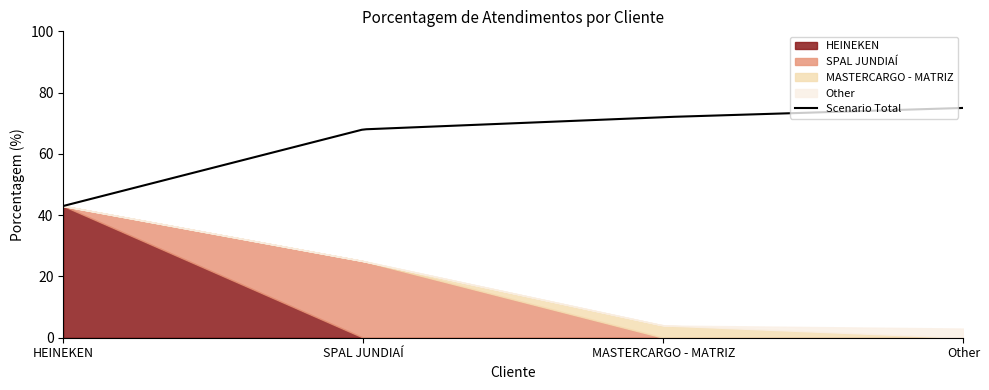

Between MASTERCARGO - MATRIZ and HEINEKEN, which is larger?

HEINEKEN